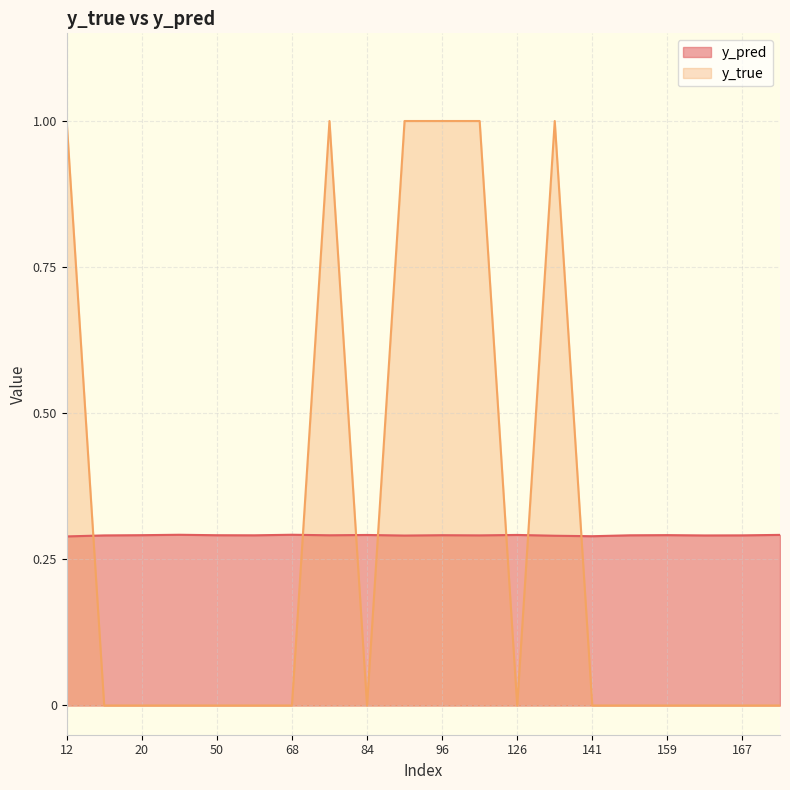

What are all the series names shown in the legend?

y_pred, y_true